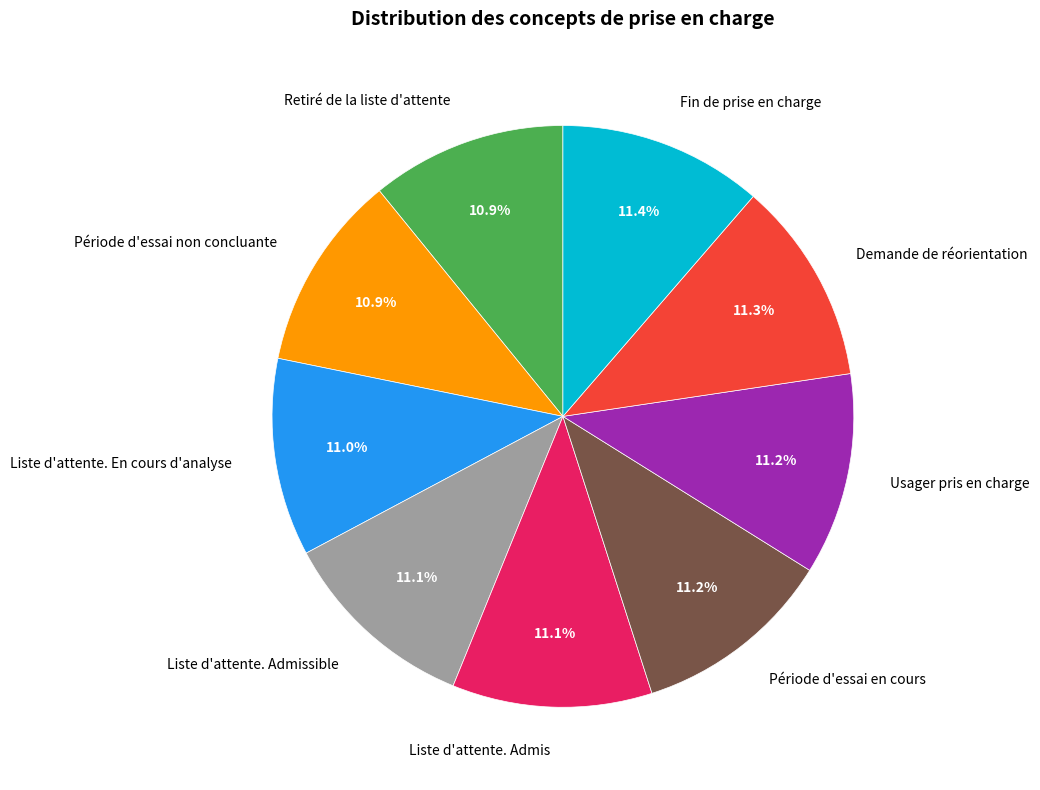

Is Liste d'attente. En cours d'analyse the majority of the pie?

No